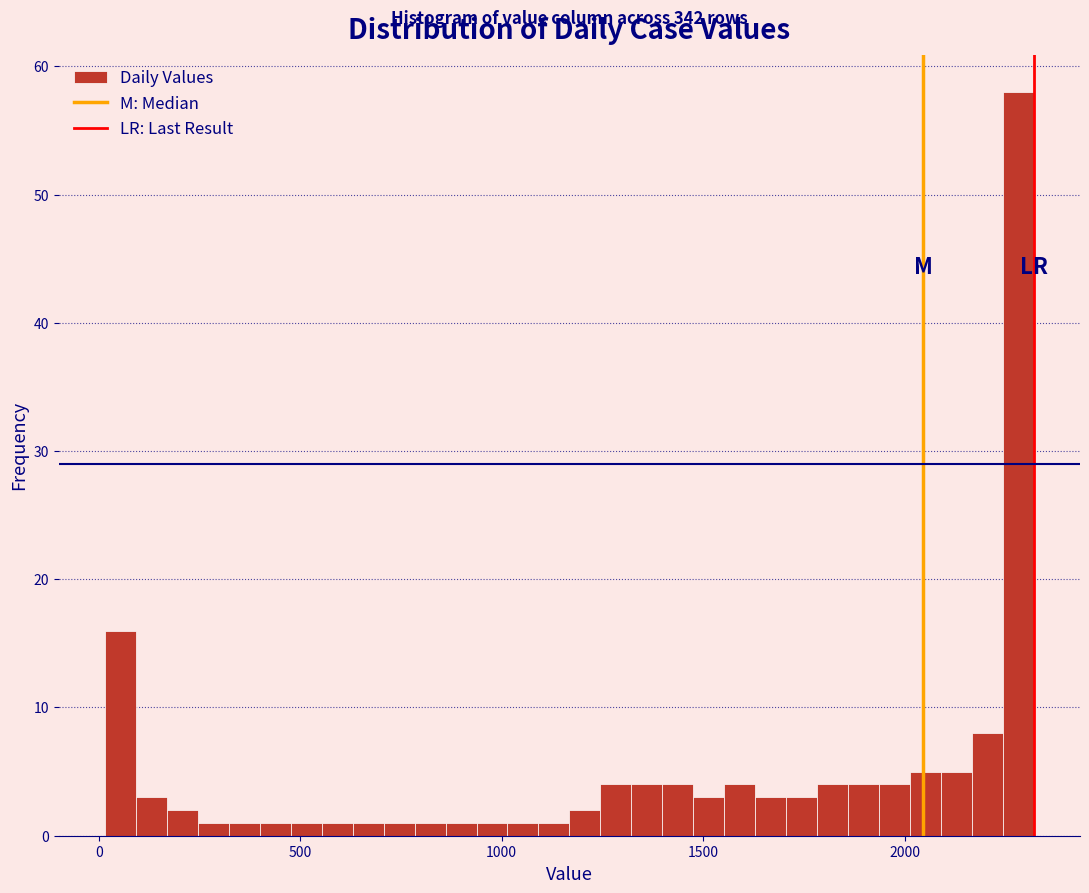

Around what value on the x-axis is the tallest bar? Give the approximate position of its centre, as read against the axis.

2300